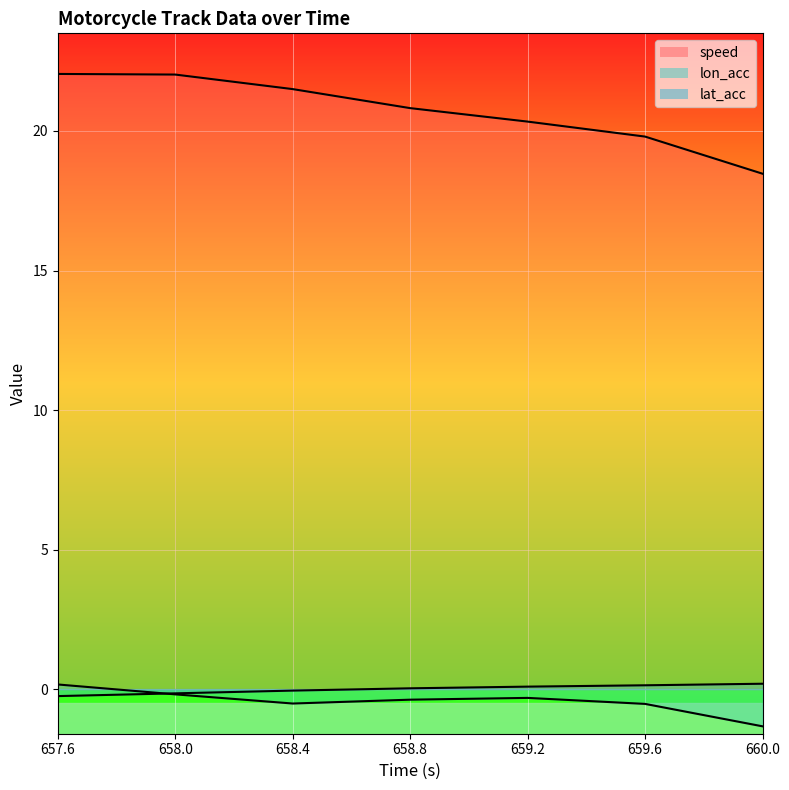

Which series has the widest spread of values?

speed